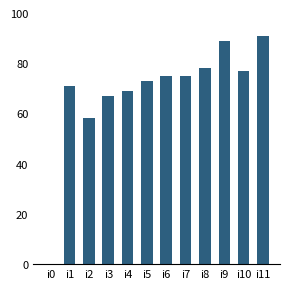

True or false: the data shows 24 at i6.

False